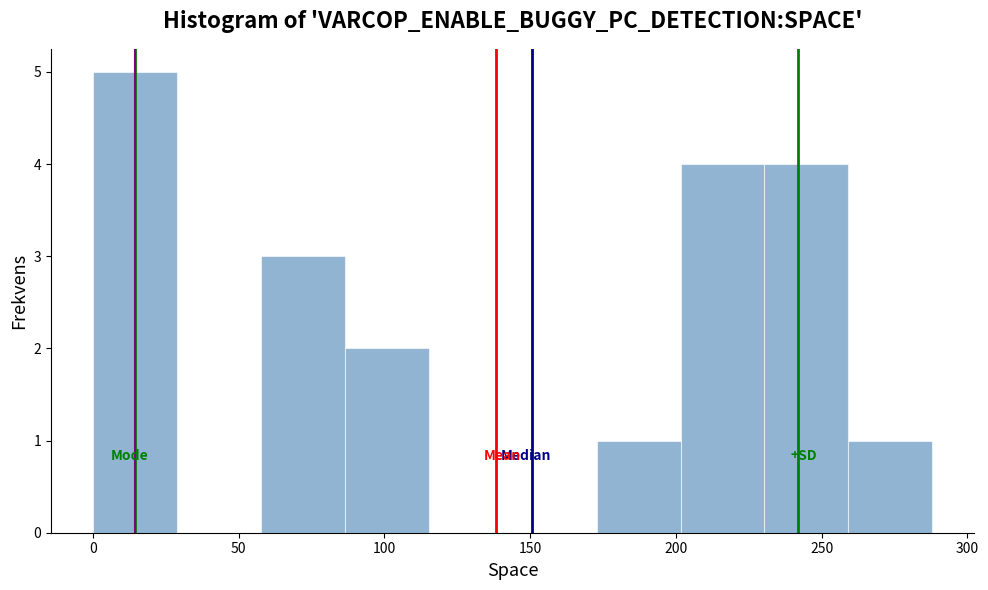

How tall is the bar that spans 230 to 260 on the x-axis? Neither the bar edges nor the heights are printed on the chart, so give them approximately, as read against the axes.

4